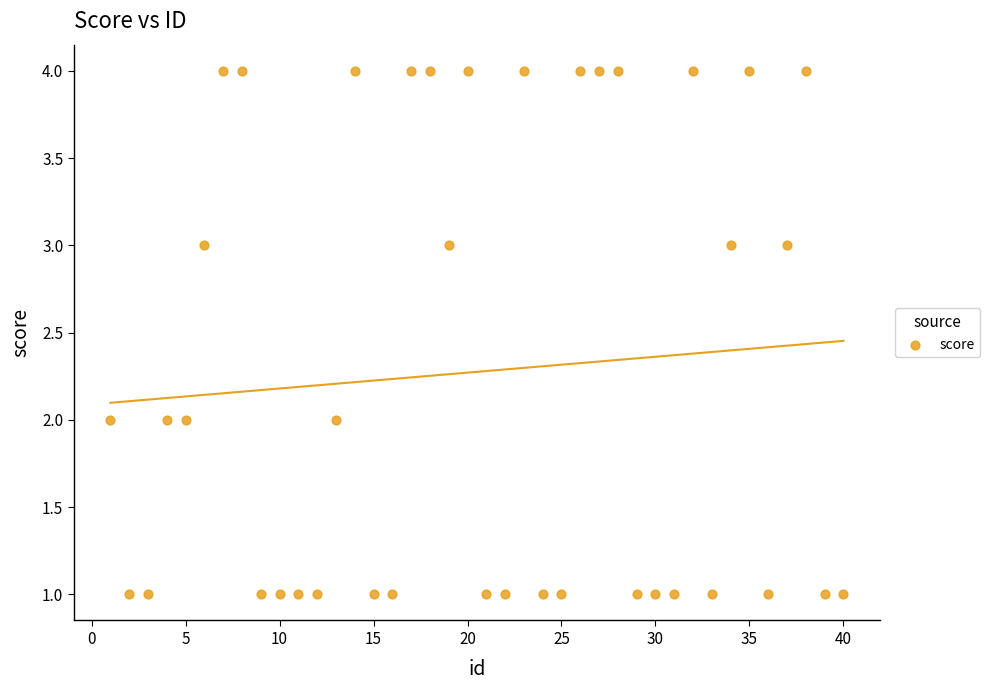

What is the range of Y values (max minus min)?

3